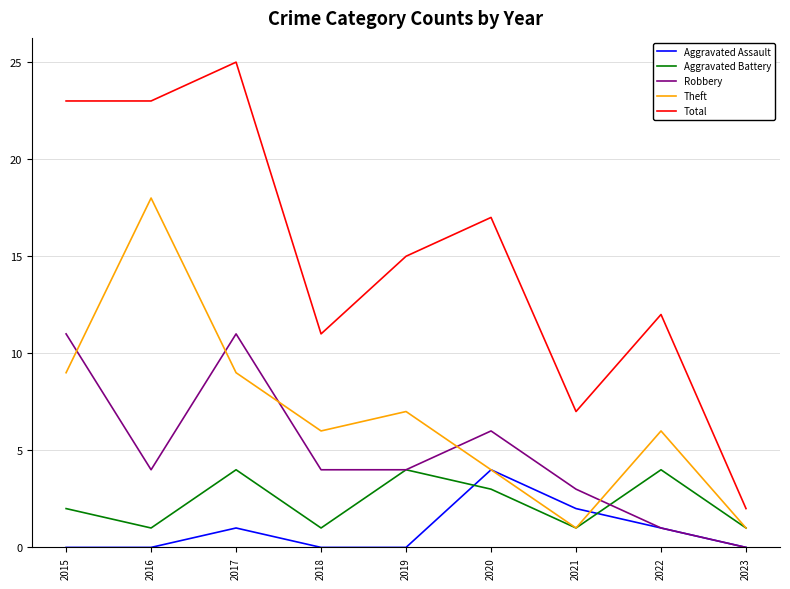

What are all the series names shown in the legend?

Aggravated Assault, Aggravated Battery, Robbery, Theft, Total